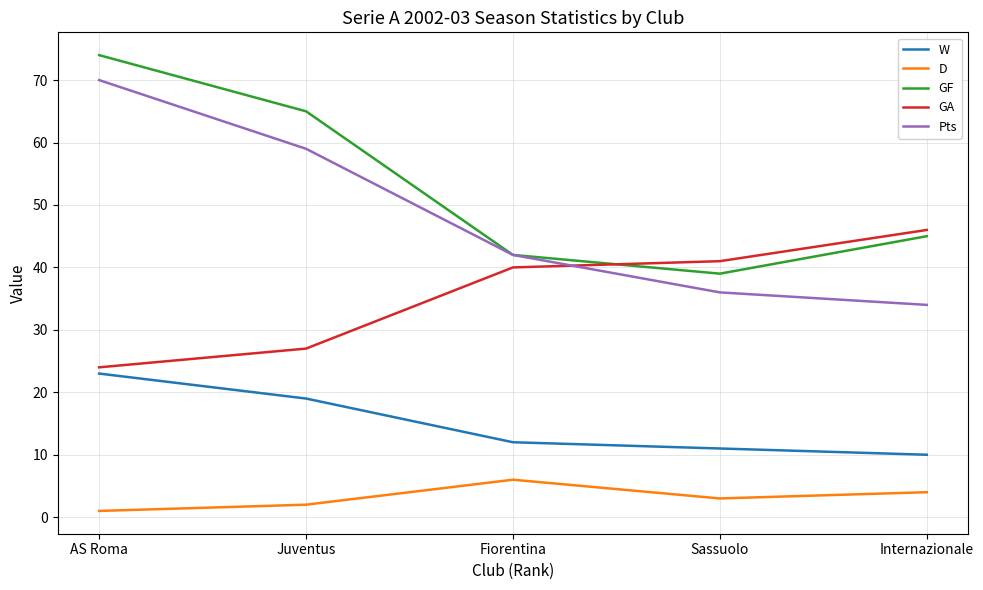

Which series has the widest spread of values?

Pts